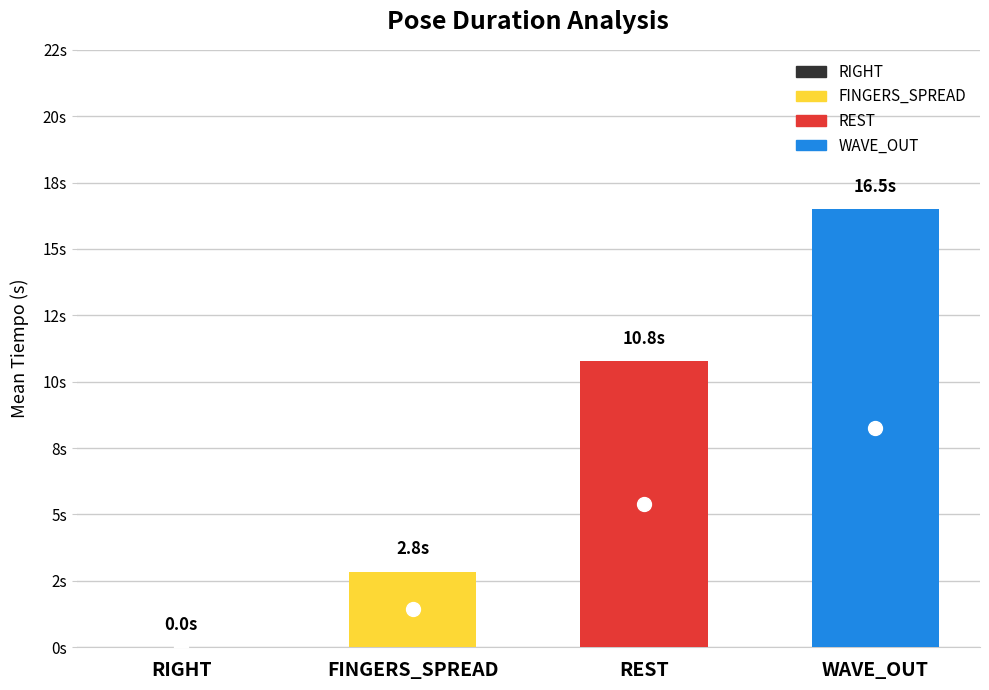

Which category has the lowest value across all series?

RIGHT